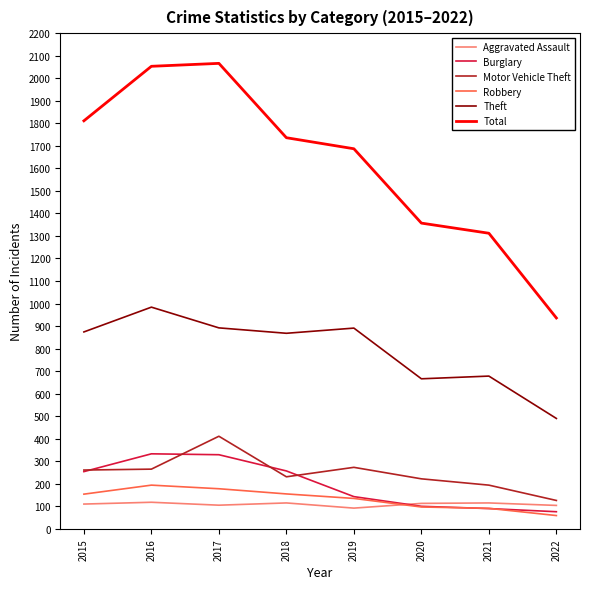

True or false: Motor Vehicle Theft and Burglary cross at least once.

True